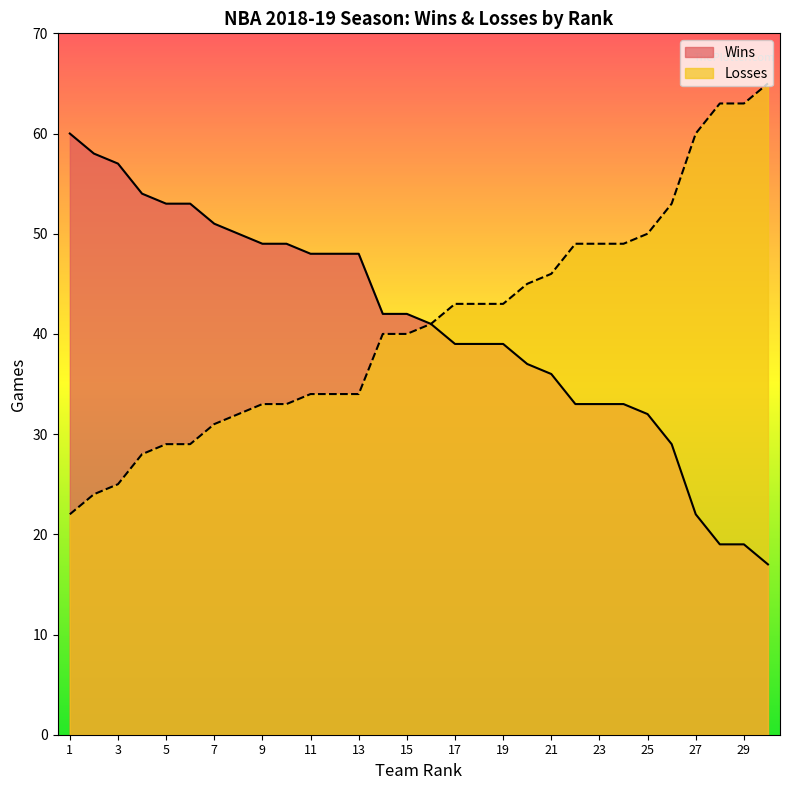

At which category does the chart reach its peak across all series?

30